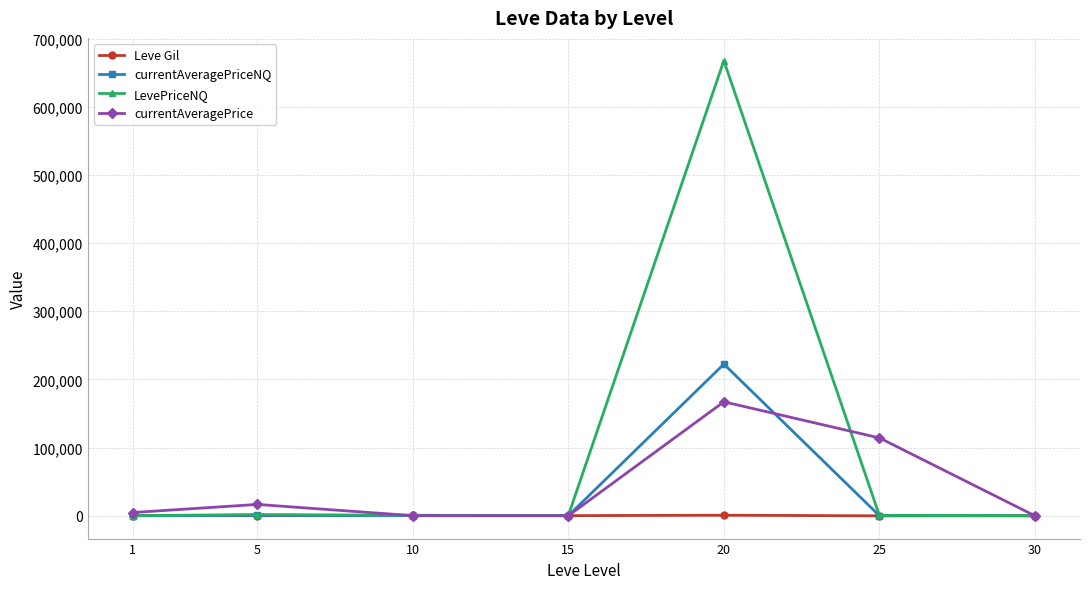

How many lines are shown in the chart?

4